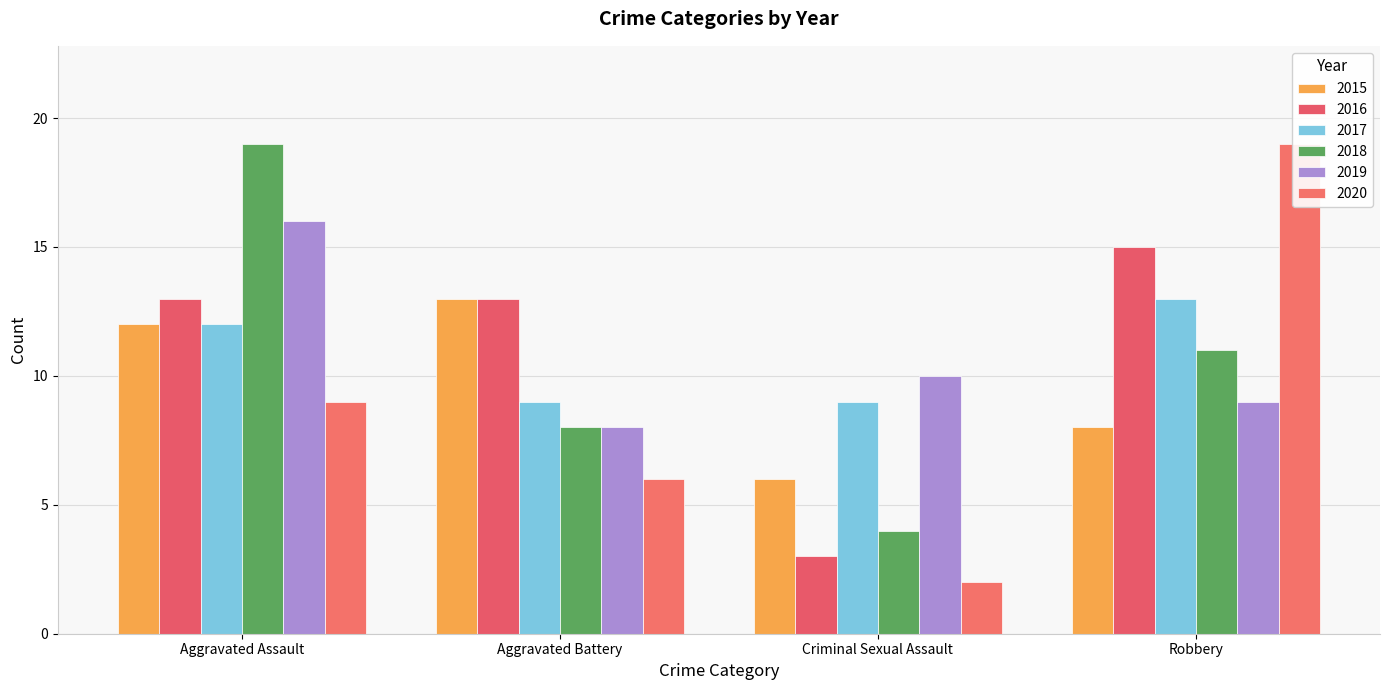

Is the value of 2020 at Criminal Sexual Assault greater than the value of 2018 at Criminal Sexual Assault?

No